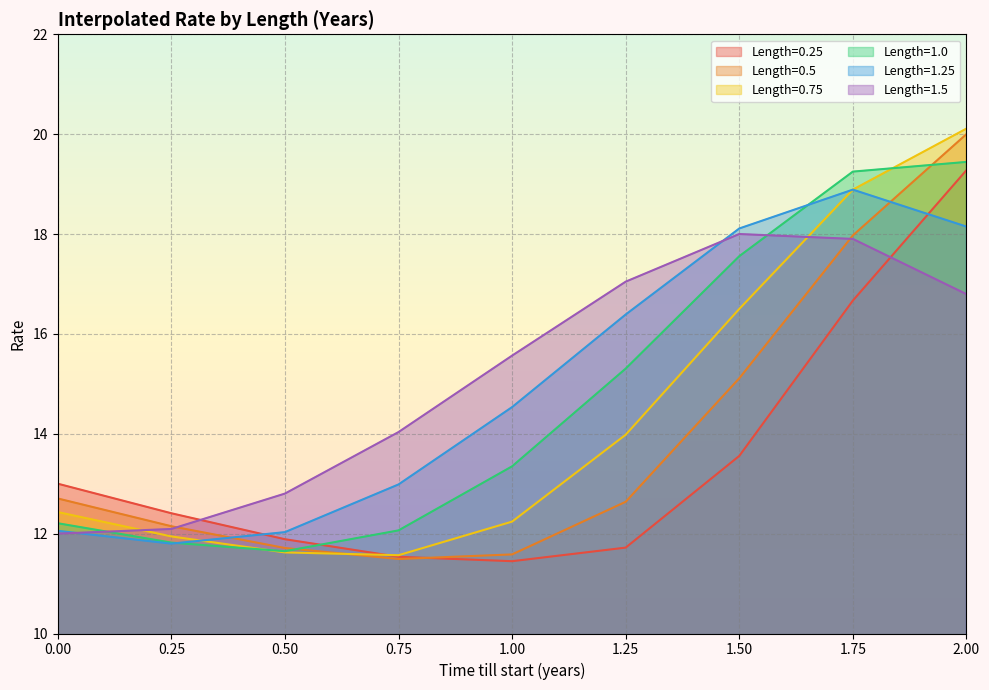

What are all the series names shown in the legend?

Length=0.25, Length=0.5, Length=0.75, Length=1.0, Length=1.25, Length=1.5